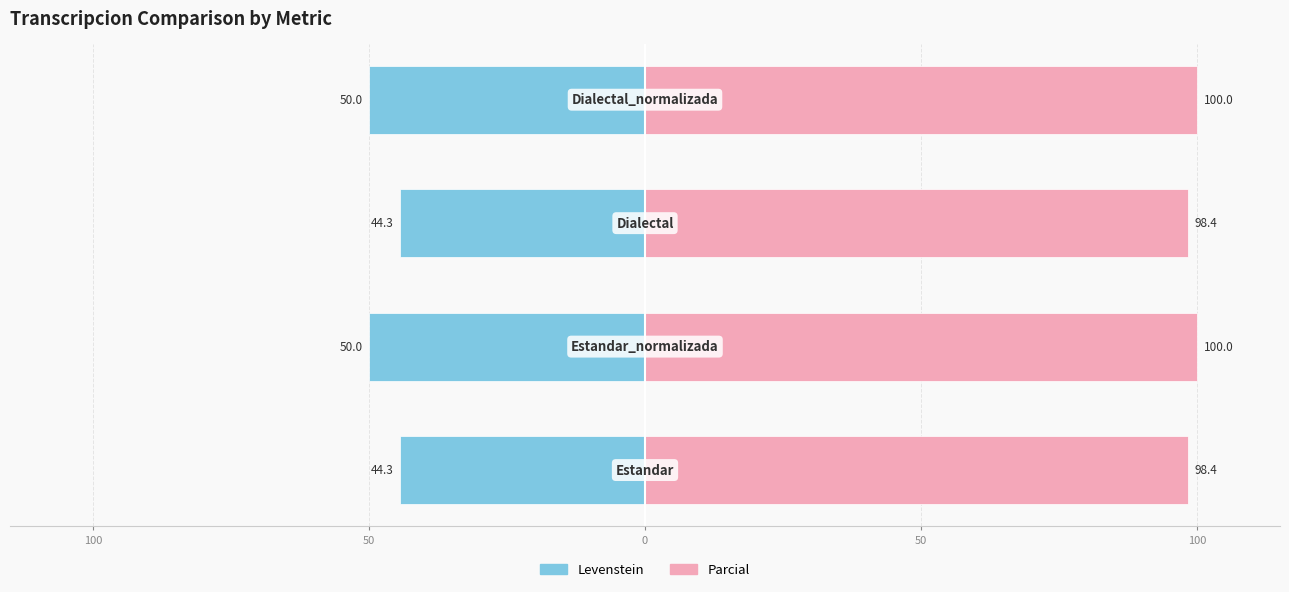

Are the bars grouped side by side (vs. stacked)?

Yes